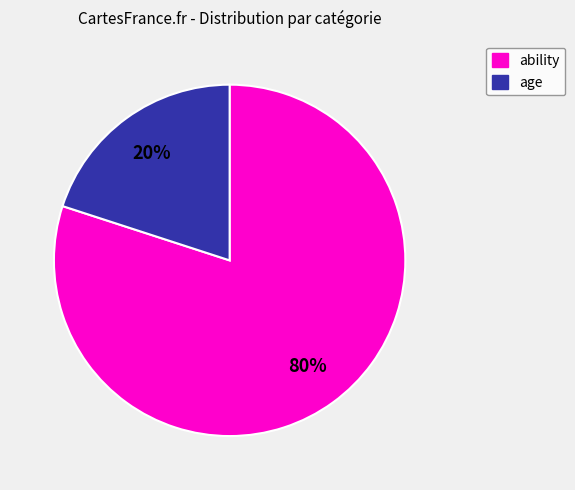

To the nearest percent, what is the average slice percentage?

50%